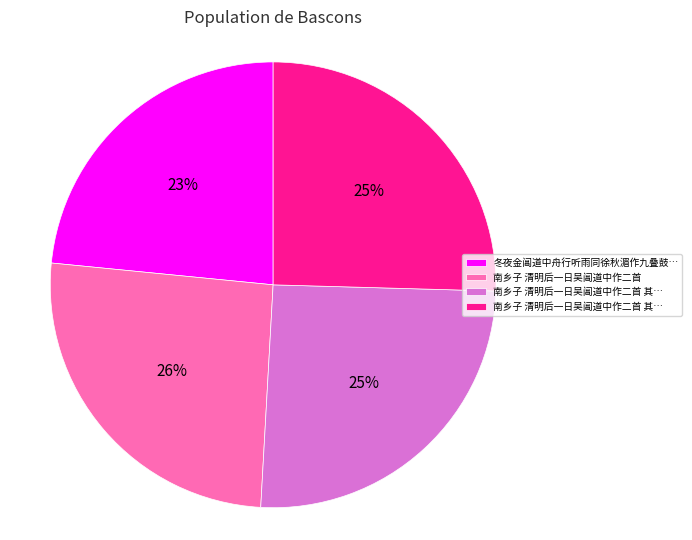

Is there any slice that represents more than half of the pie?

No